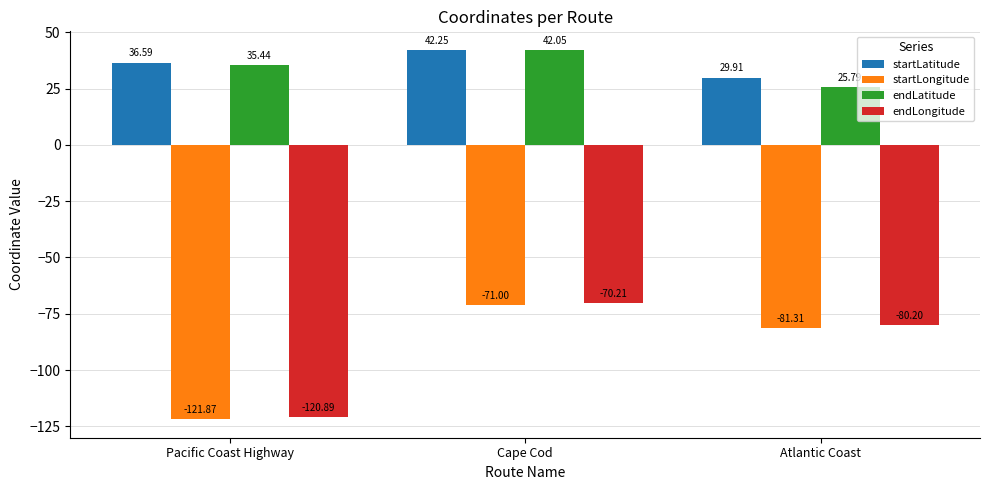

What is the difference between the maximum and minimum values in the startLongitude series?

50.9